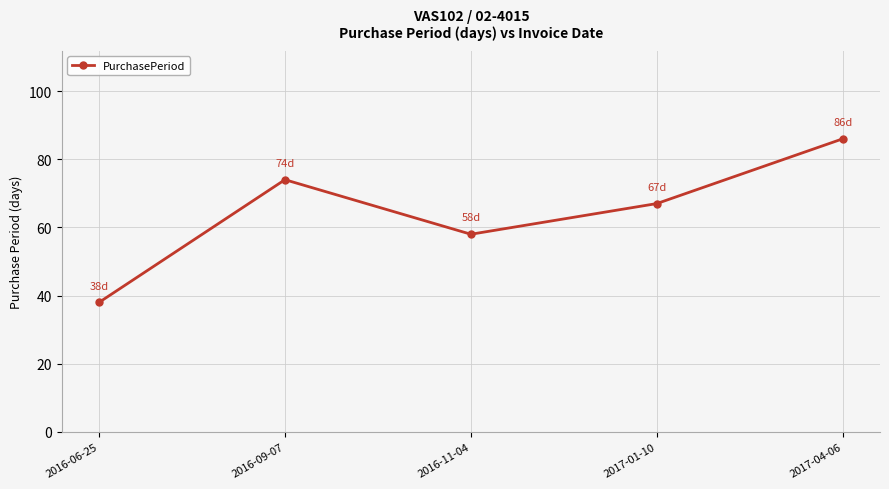

What is the average value?

65